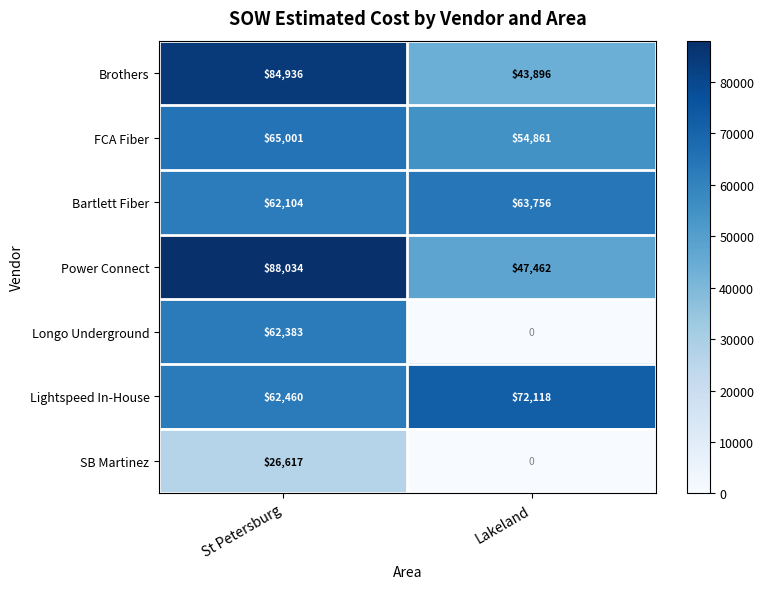

Is it true that FCA Fiber equals 65001 at St Petersburg?

True